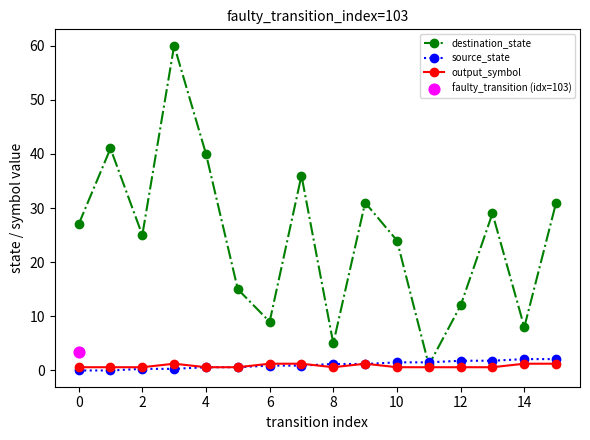

Which series has the widest spread of Y values?

destination_state